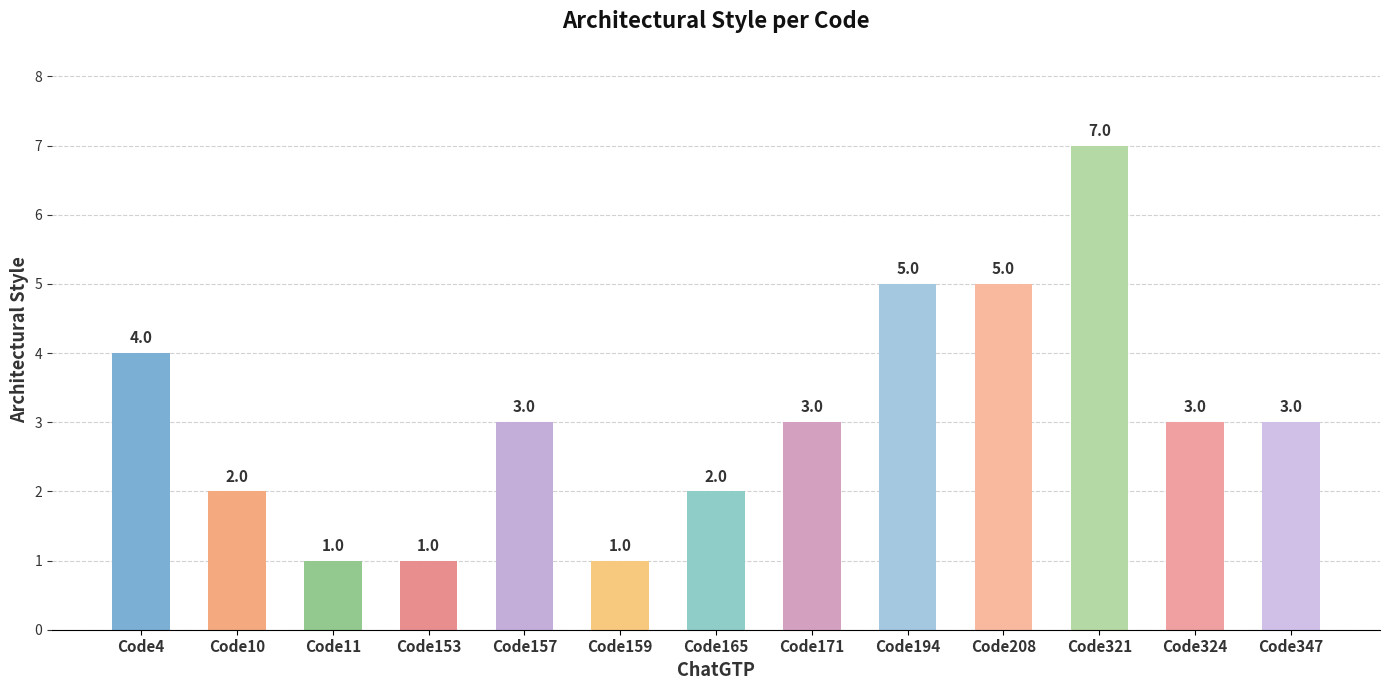

Reading left to right, transcribe all the data shown in this chart.

Code4=4	Code10=2	Code11=1	Code153=1	Code157=3	Code159=1	Code165=2	Code171=3	Code194=5	Code208=5	Code321=7	Code324=3	Code347=3